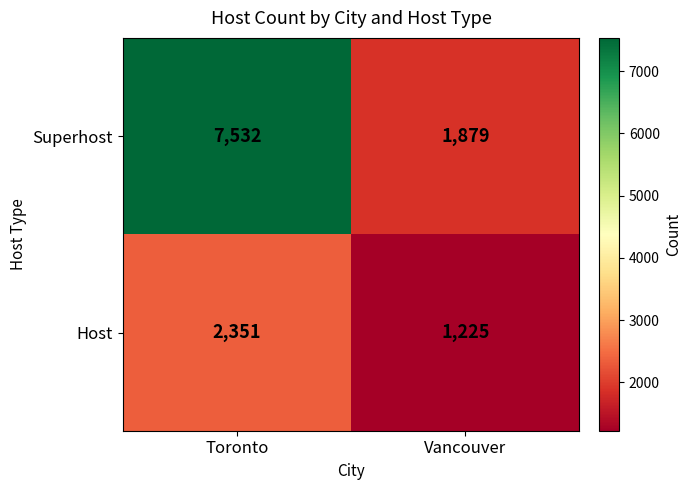

Count the number of categories in the chart.

2